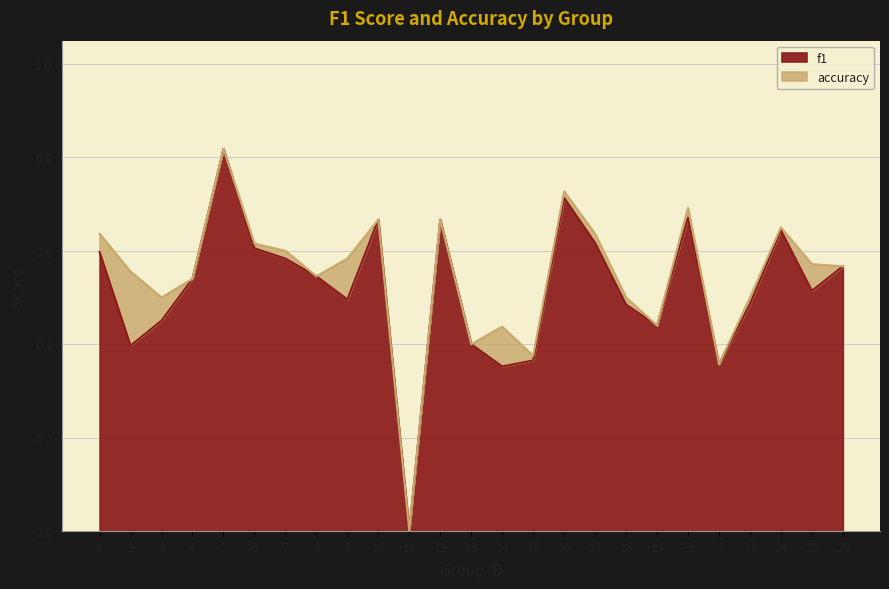

At which category does the chart reach its minimum across all series?

11